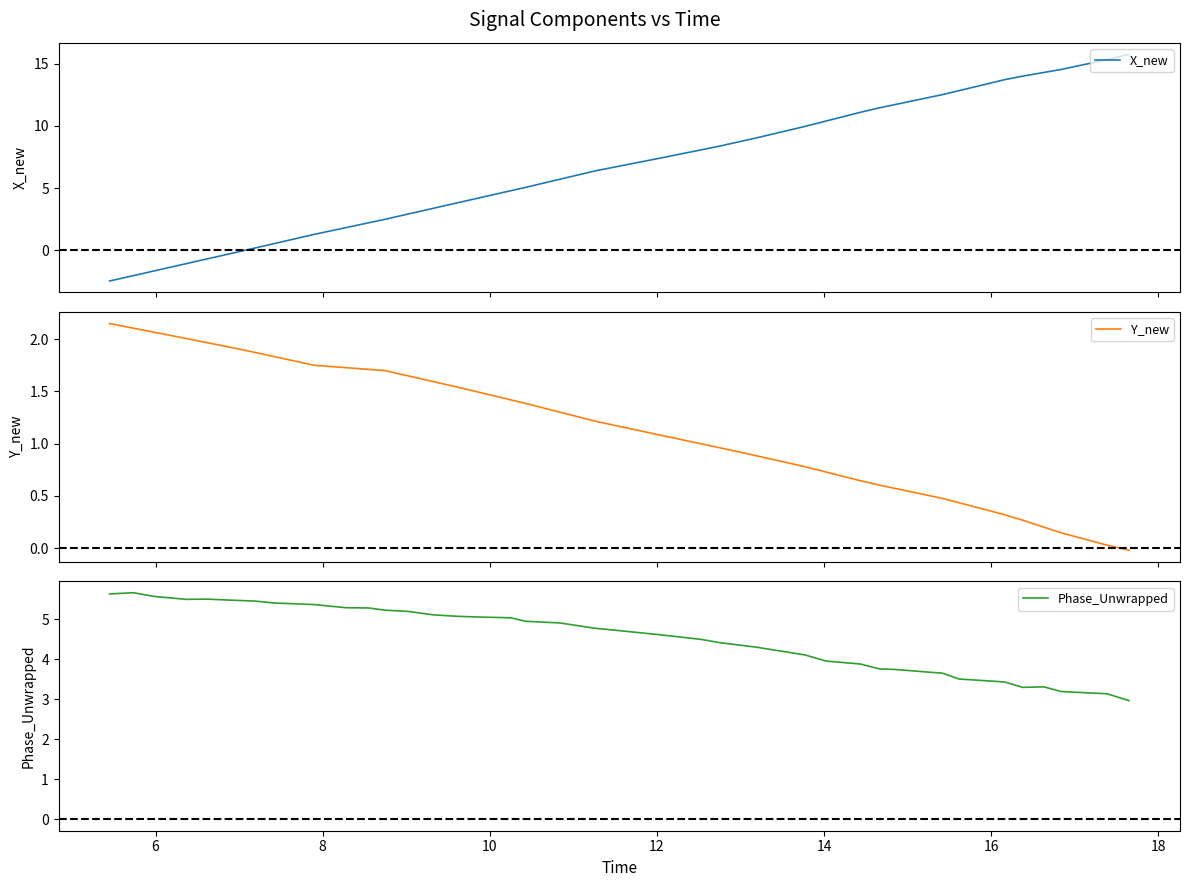

What is the maximum value for Phase_Unwrapped?

5.7